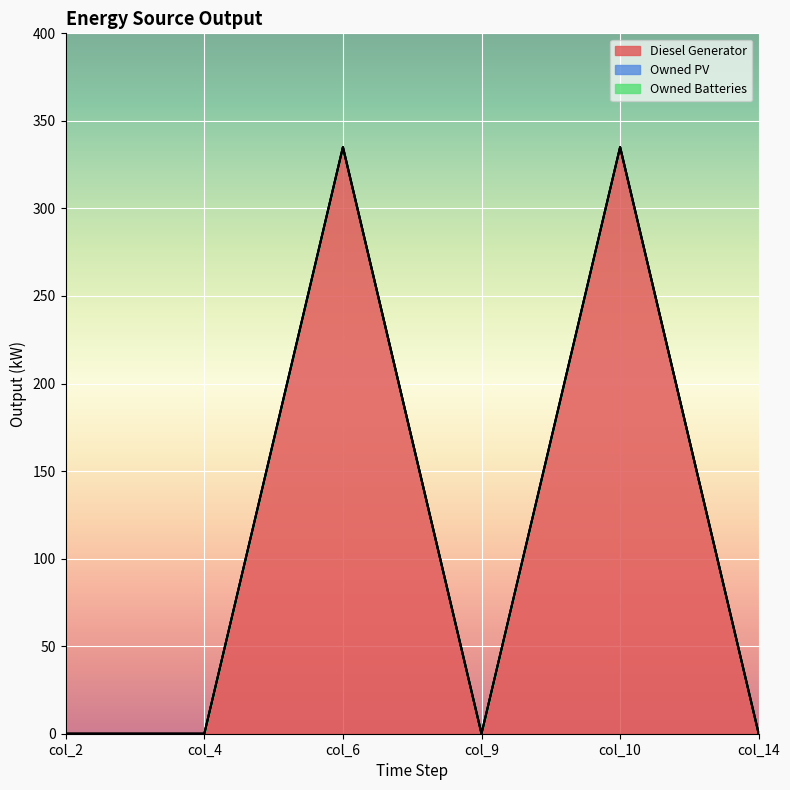

Which category has the highest value across all series?

col_6